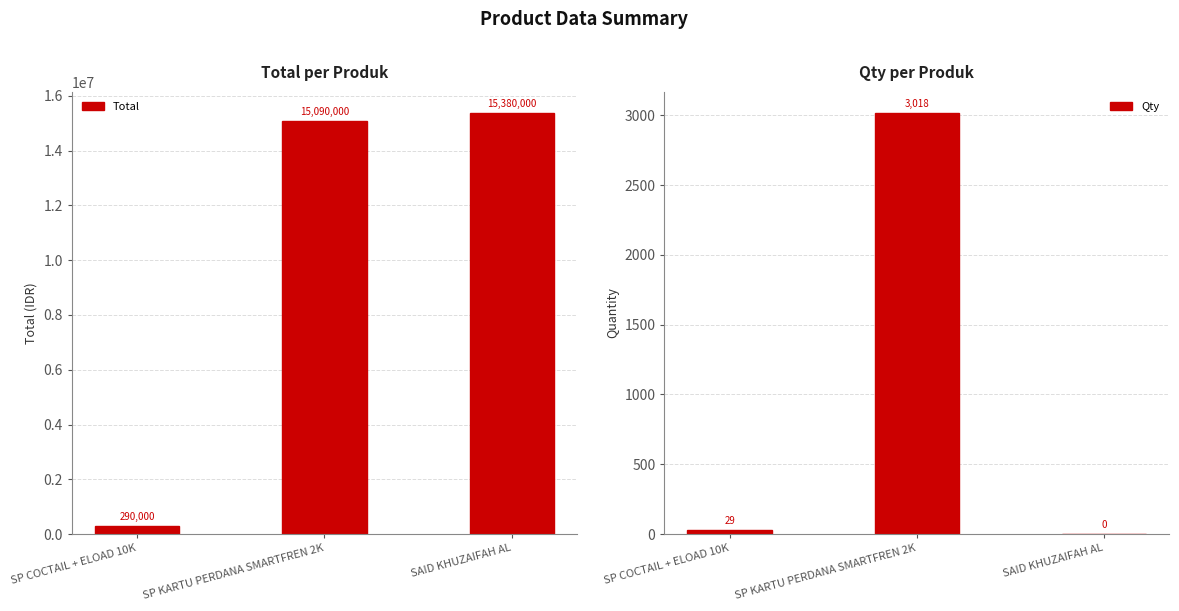

What is the maximum value shown in the chart?

15380000